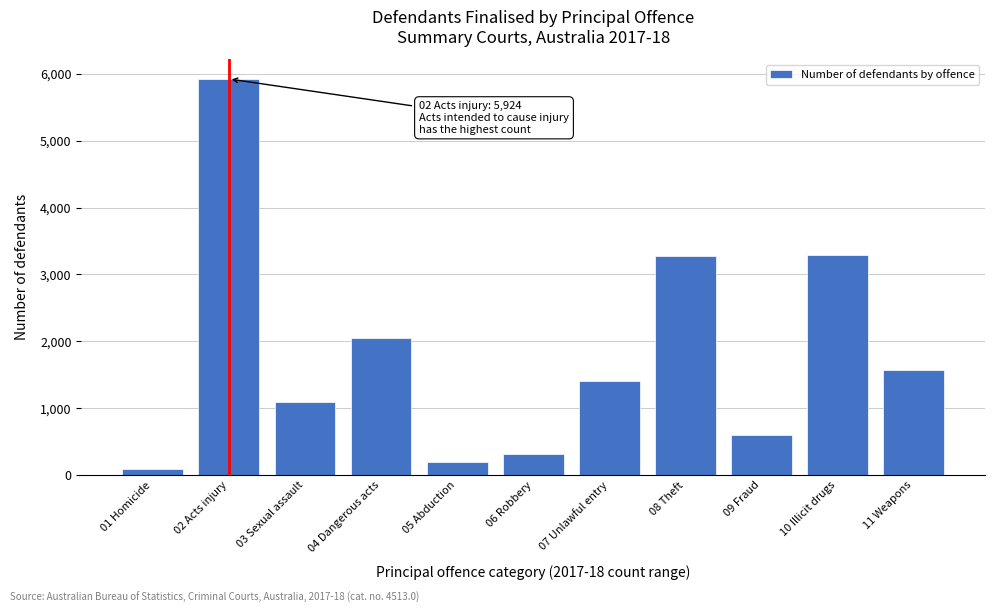

What is the average value?

1800